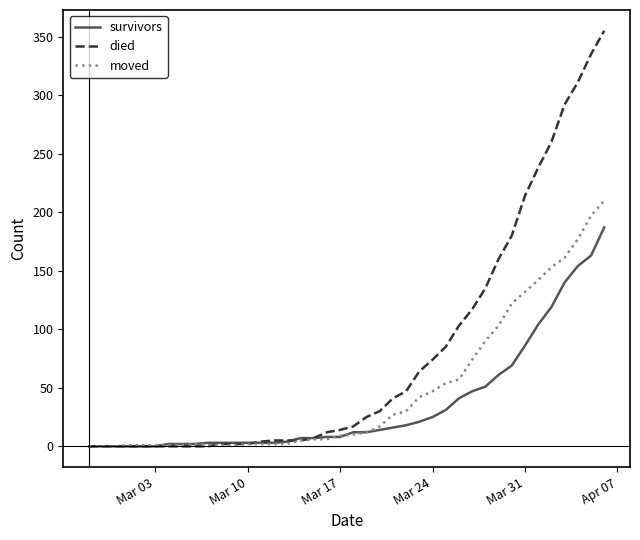

Which series has the largest range (max minus min)?

died